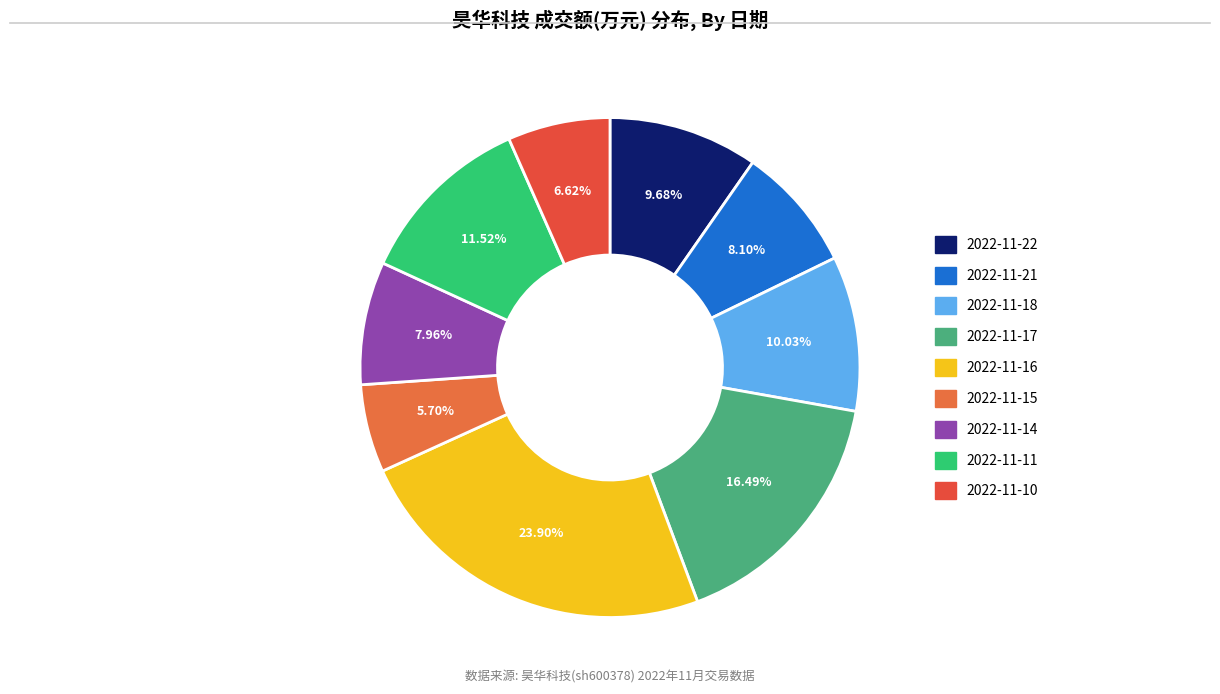

To the nearest percent, what percentage of the pie is 2022-11-18?

10%